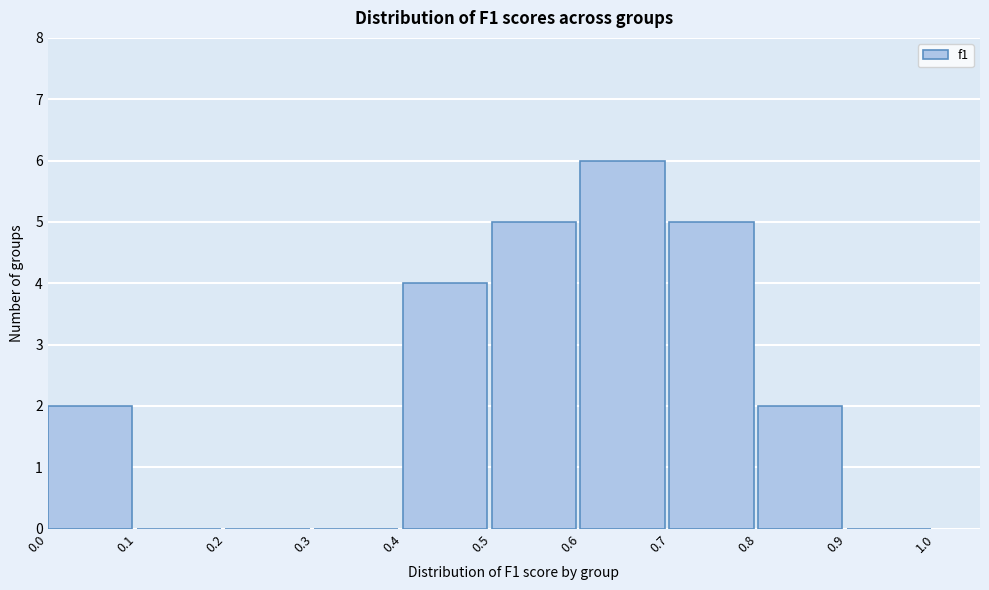

Reading left to right, transcribe this chart: for each bar, give the range it covers on the x-axis and its height. The values are not printed on the chart, so give them approximately, as read against the axis.

0.0 to 0.1: 2
0.1 to 0.2: 0
0.2 to 0.3: 0
0.3 to 0.4: 0
0.4 to 0.5: 4
0.5 to 0.6: 5
0.6 to 0.7: 6
0.7 to 0.8: 5
0.8 to 0.9: 2
0.9 to 1.0: 0